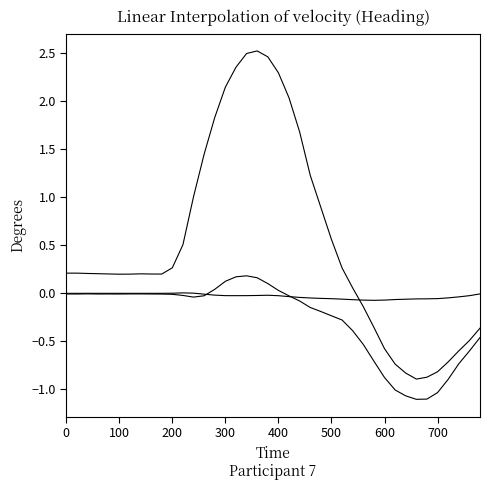

Does the chart have visible grid lines?

No